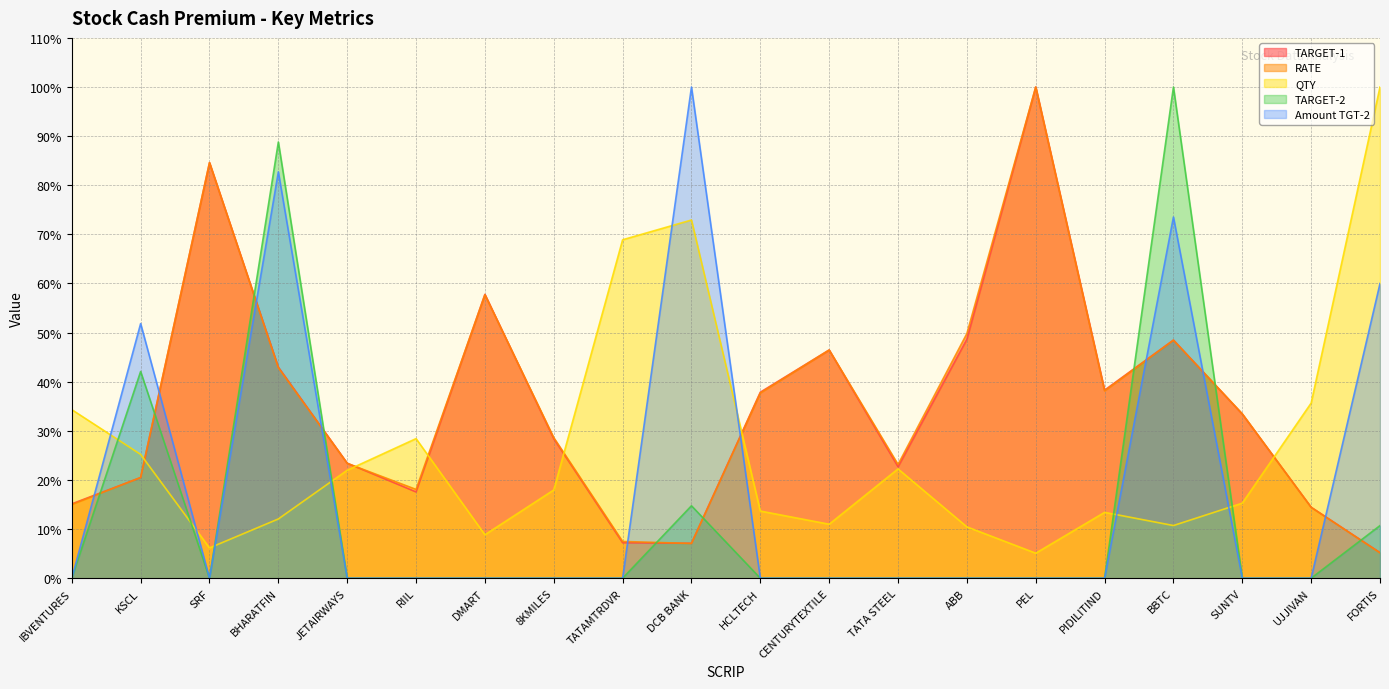

The value of QTY at IBVENTURES is 34.3. True or false?

True